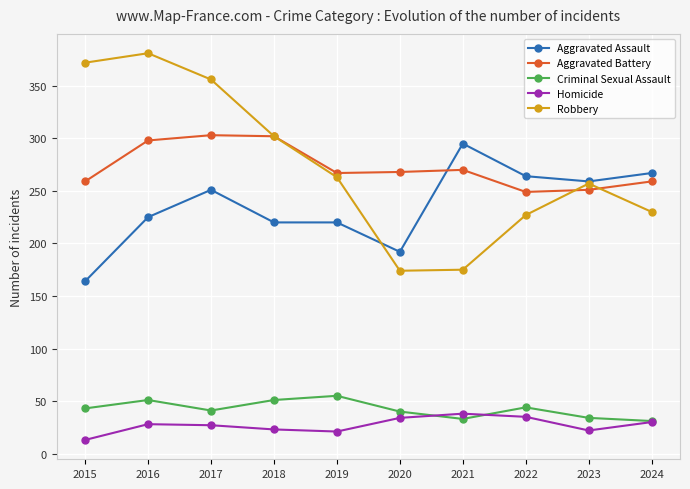

How many distinct data groups are displayed?

5